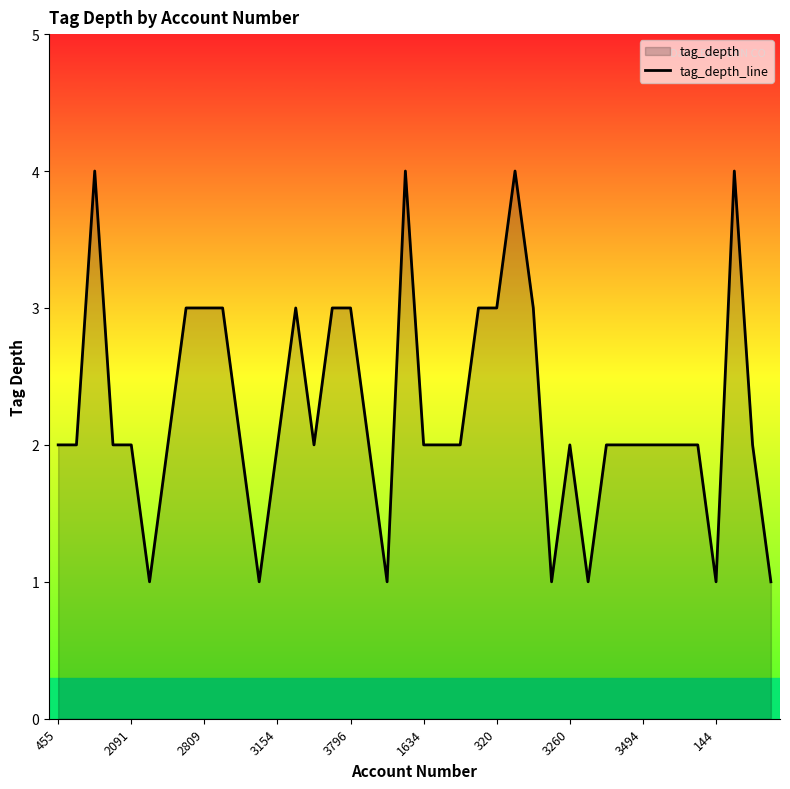

How many interior local valleys (lower than both neighbors) does the data have?

7